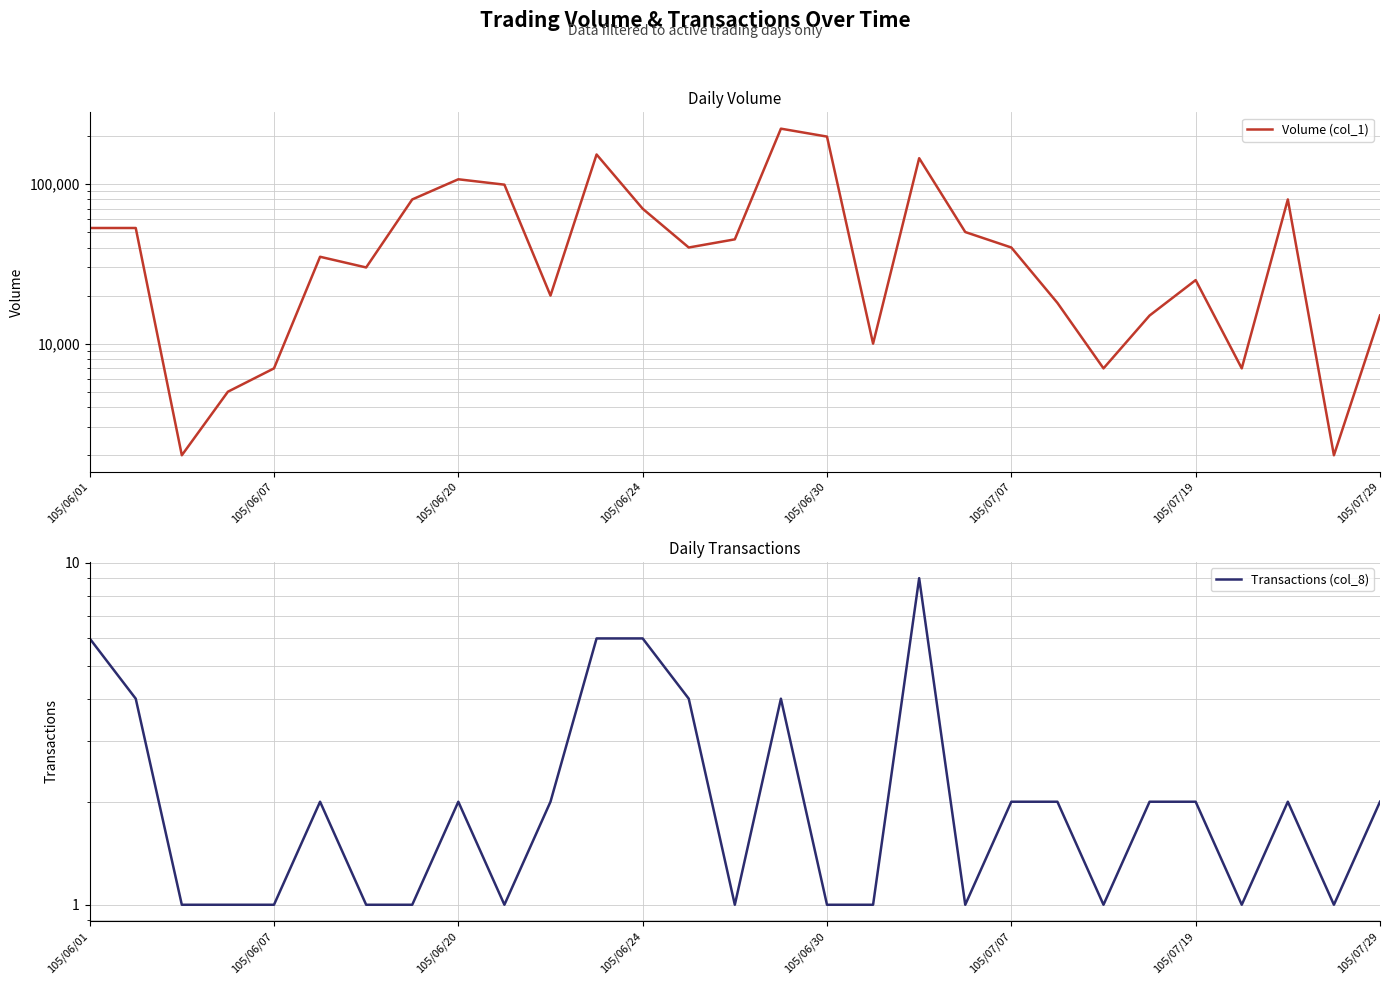

In Transactions (col_8), how many points are higher than both neighbors (excluding endpoints)?

5